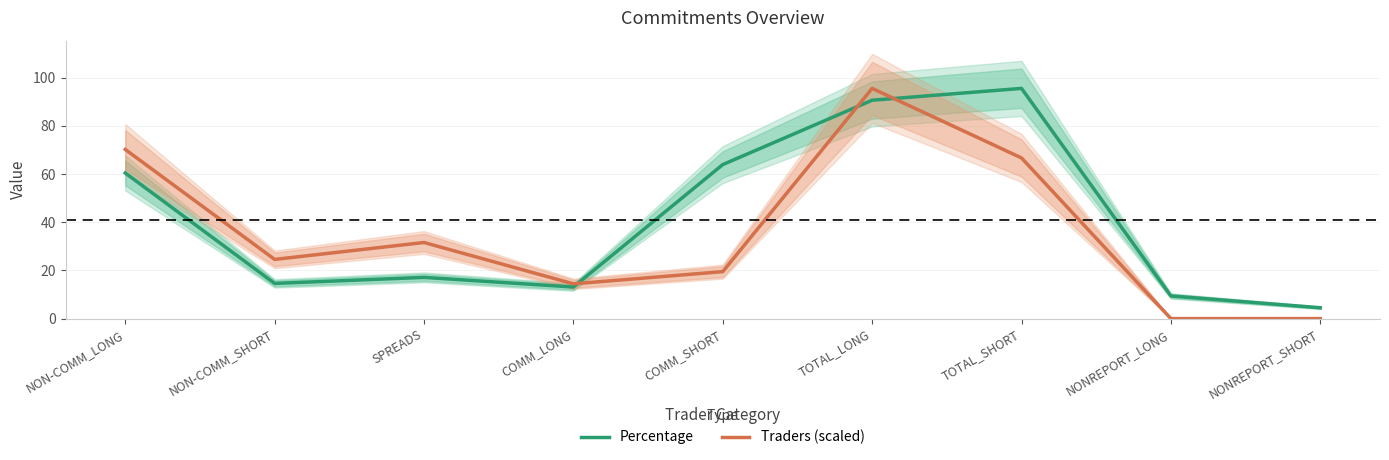

Which category has the highest value across all series?

TOTAL_SHORT